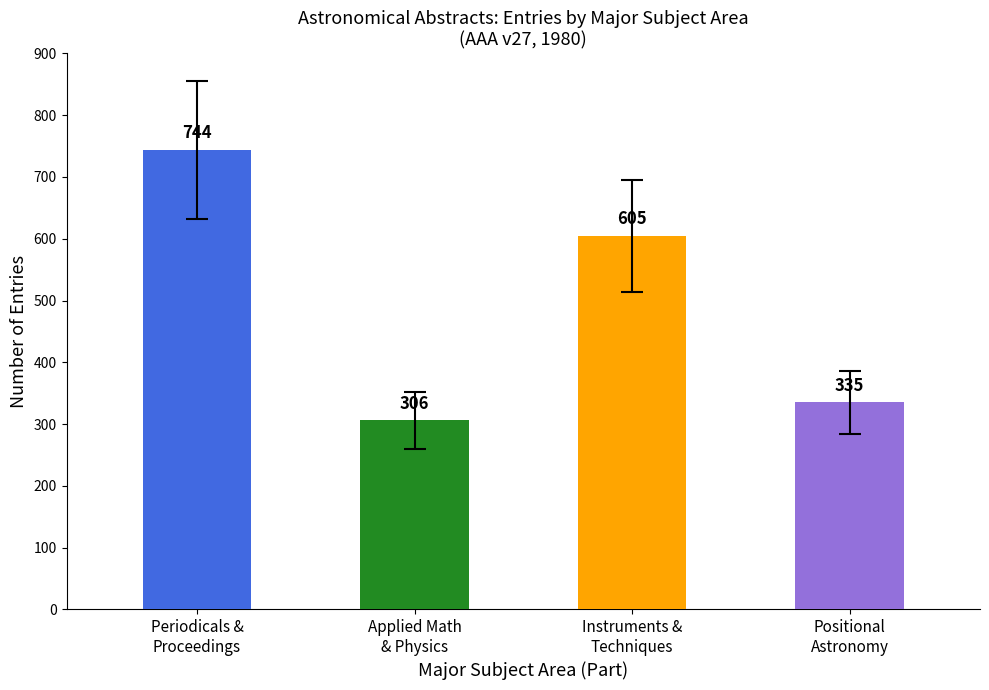

Where is the data nearest to the value 525?

Instruments &
Techniques